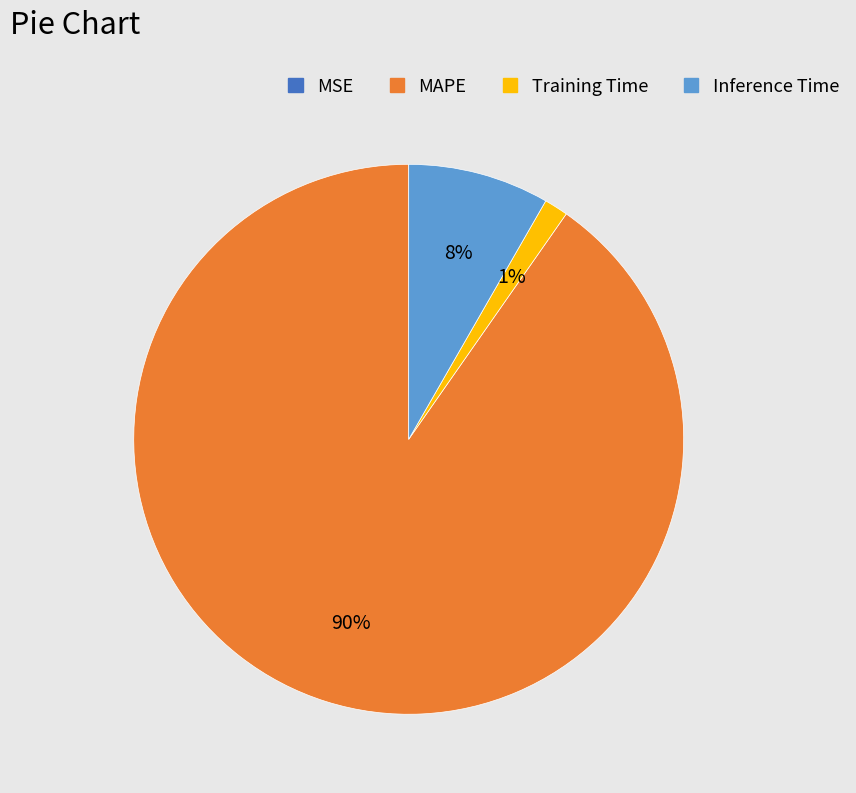

To the nearest percent, what is the average slice percentage?

25%